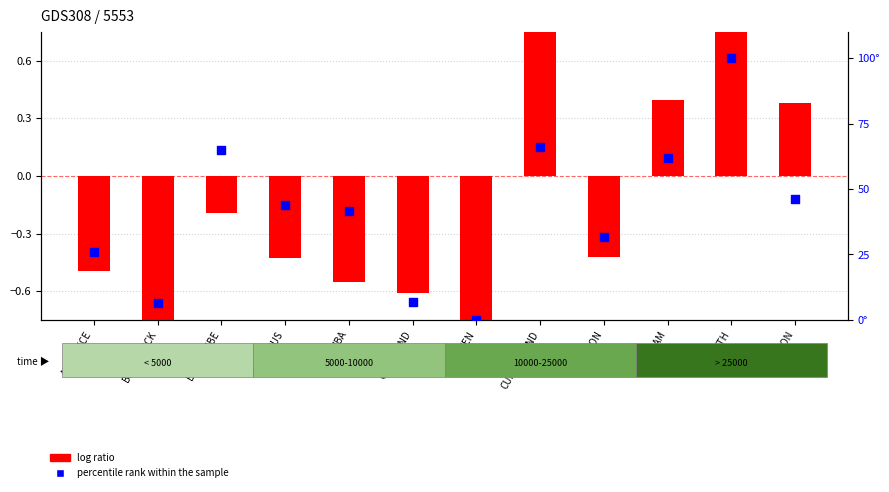

Which series has the largest total across all categories?

percentile rank within the sample